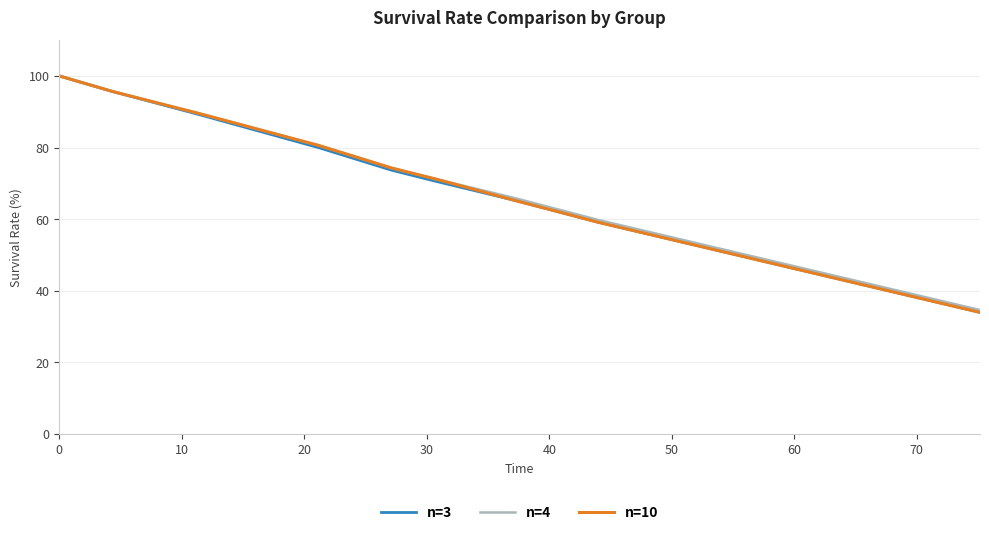

Which series has the widest spread of values?

n=10